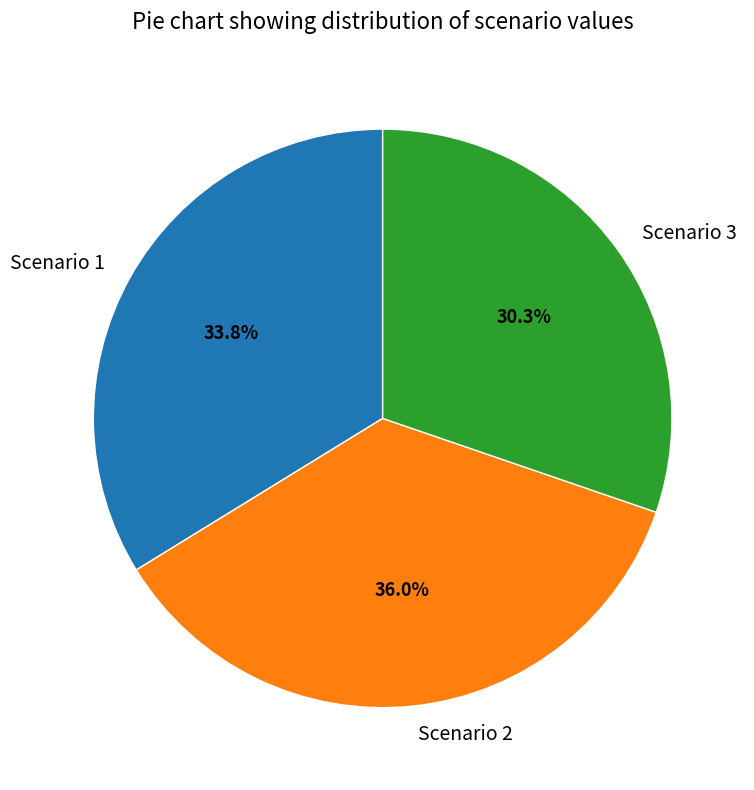

Does any single category account for the majority?

No